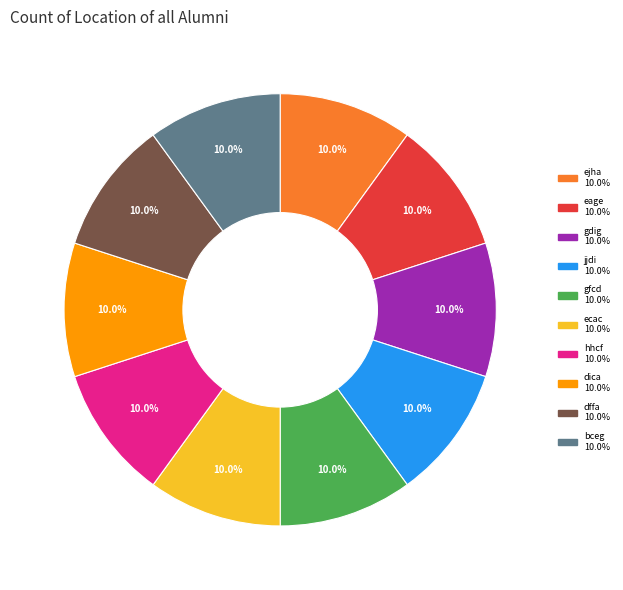

To the nearest percent, what percentage of the pie is dffa?

10%